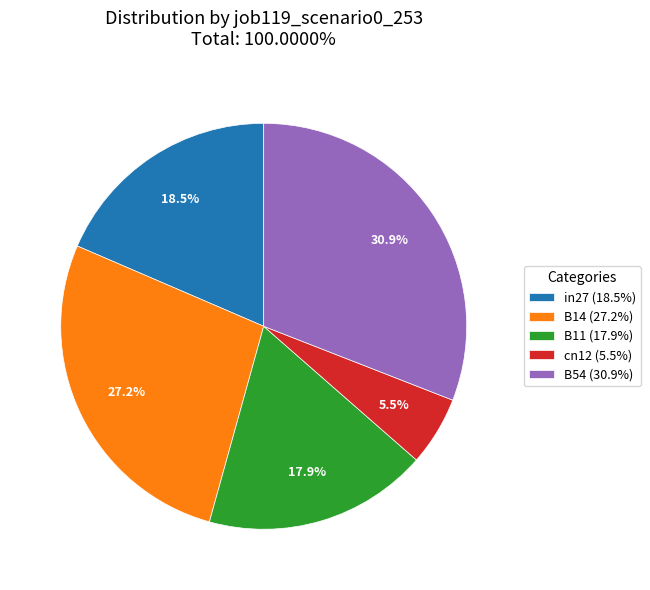

What percentage is the B14 slice, to the nearest percent?

27%